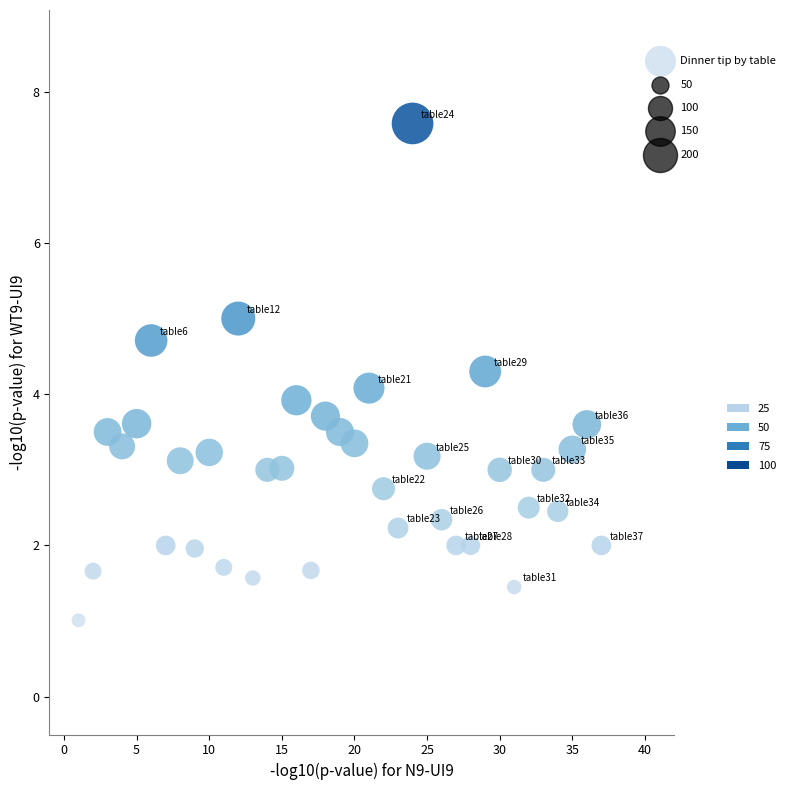

What is the range of Y values (max minus min)?

6.6